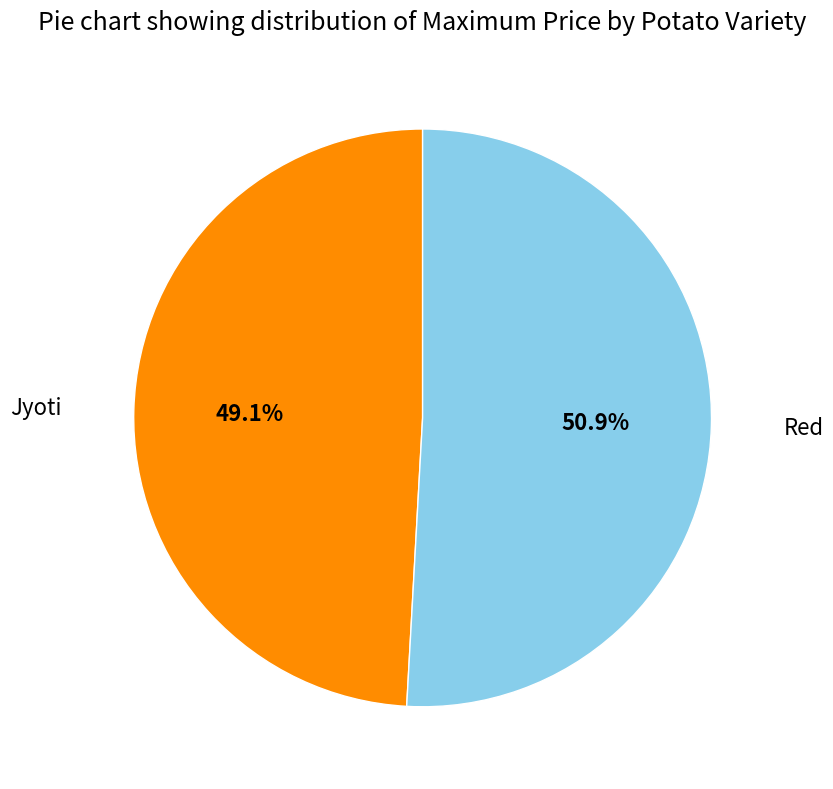

Does any single category account for the majority?

Yes